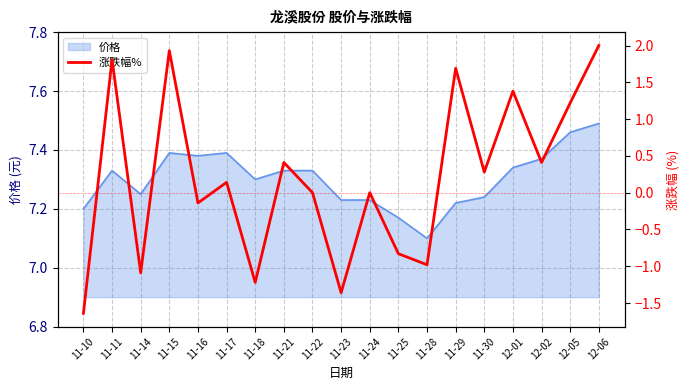

What is the minimum value shown in the chart?

-1.6